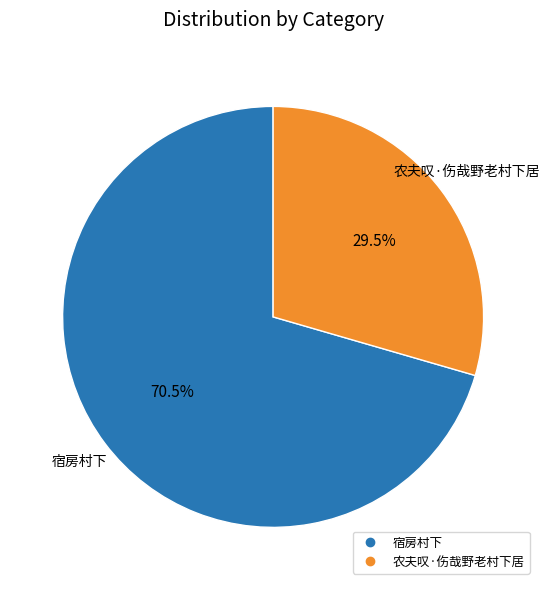

Is there any slice that represents more than half of the pie?

Yes